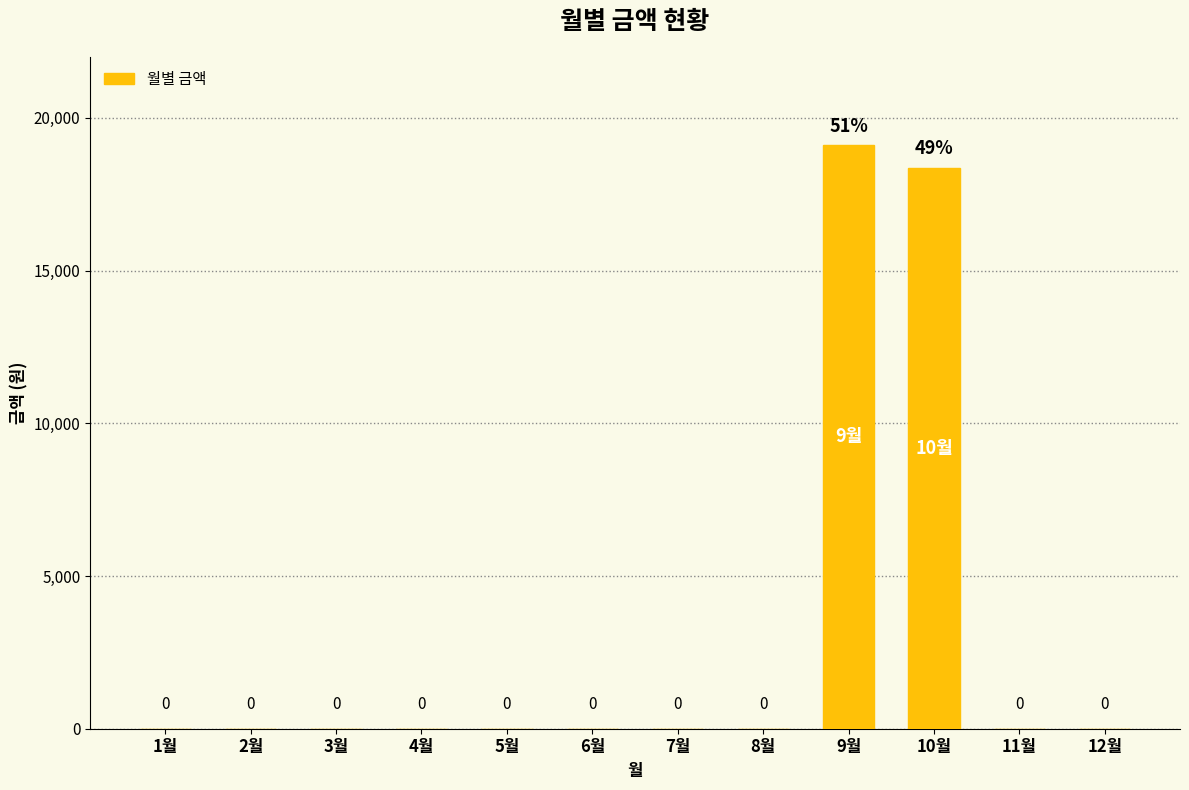

Reading left to right, what are all the values shown in this chart?

1월=0	2월=0	3월=0	4월=0	5월=0	6월=0	7월=0	8월=0	9월=19110	10월=18370	11월=0	12월=0